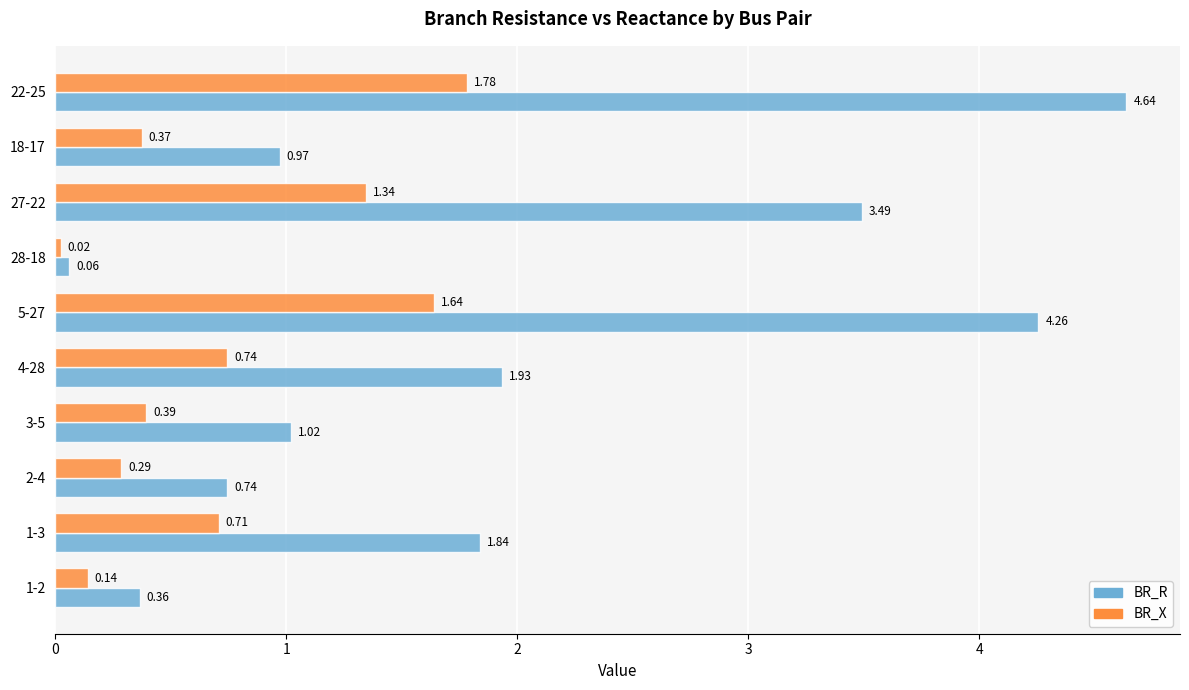

Which series has the largest range (max minus min)?

BR_R